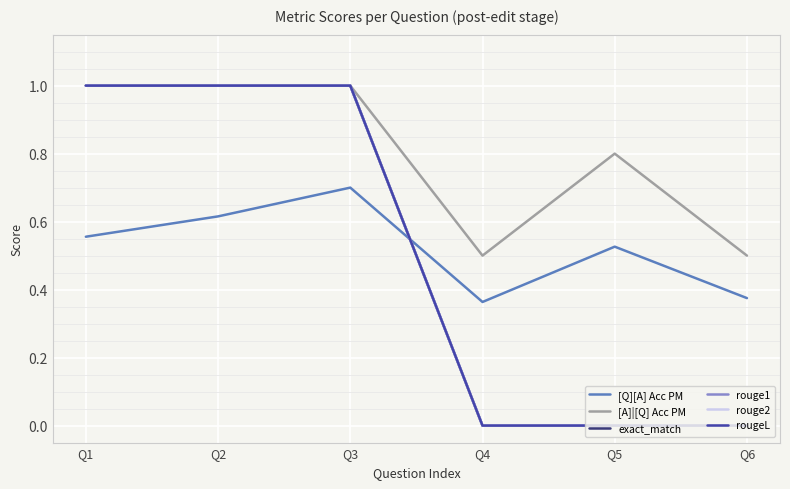

Reading right to left, extract all data points from this chart.

[Q][A] Acc PM: Q6=0.4	Q5=0.5	Q4=0.4	Q3=0.7	Q2=0.6	Q1=0.6
[A]|[Q] Acc PM: Q6=0.5	Q5=0.8	Q4=0.5	Q3=1.0	Q2=1.0	Q1=1.0
exact_match: Q6=0.0	Q5=0.0	Q4=0.0	Q3=1.0	Q2=1.0	Q1=1.0
rouge1: Q6=0.0	Q5=0.0	Q4=0.0	Q3=1.0	Q2=1.0	Q1=1.0
rouge2: Q6=0.0	Q5=0.0	Q4=0.0	Q3=1.0	Q2=1.0	Q1=1.0
rougeL: Q6=0.0	Q5=0.0	Q4=0.0	Q3=1.0	Q2=1.0	Q1=1.0